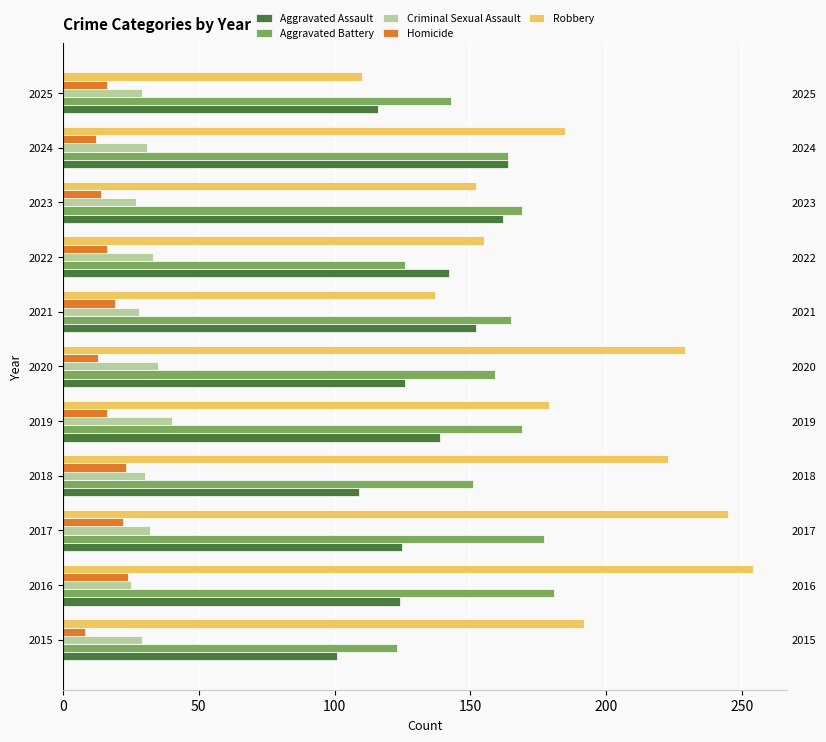

The value of Homicide at 2020 is 7. True or false?

False